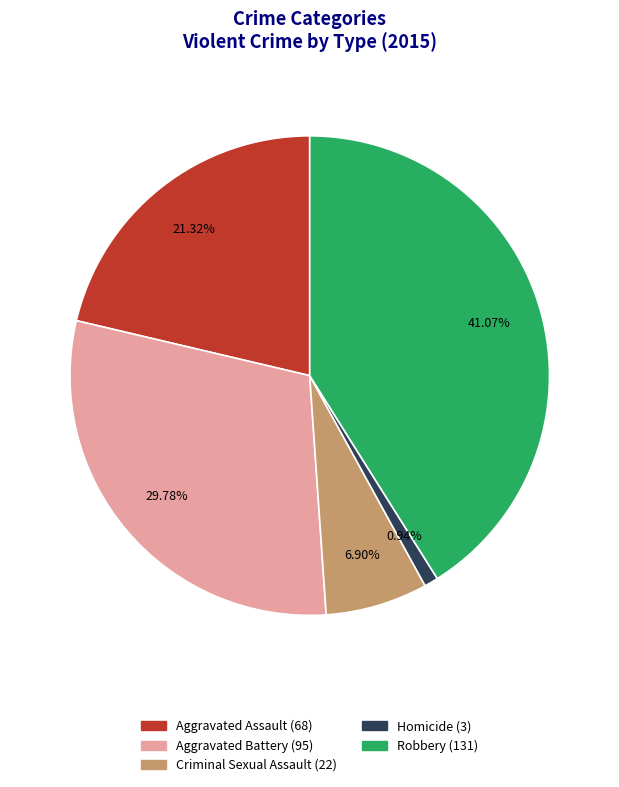

To the nearest percent, what percentage of the pie is Aggravated Battery?

30%